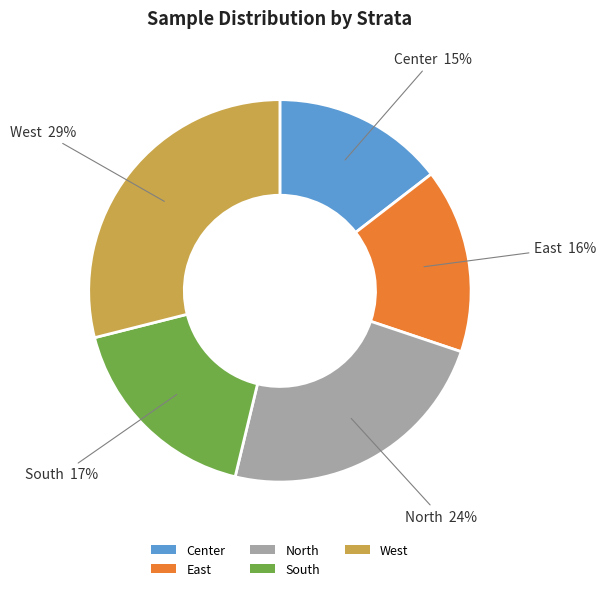

Do East and North together represent more than half of the pie?

No